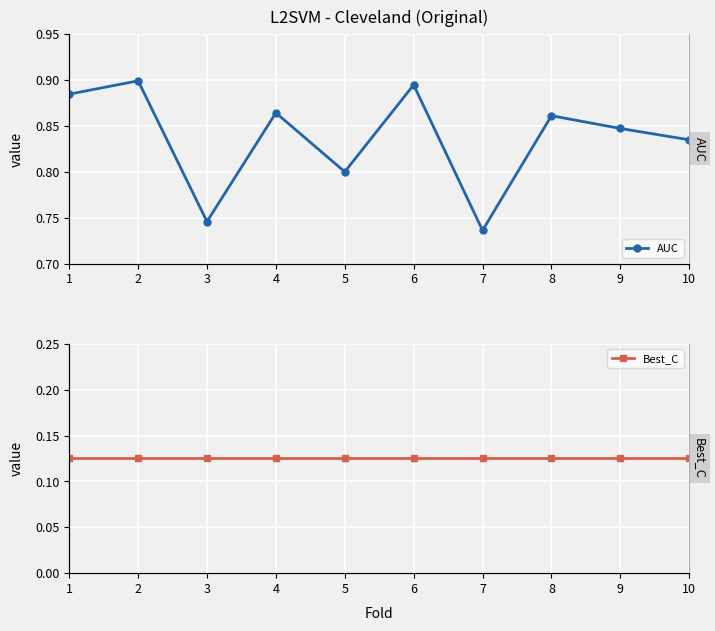

True or false: AUC and Best_C cross at least once.

False